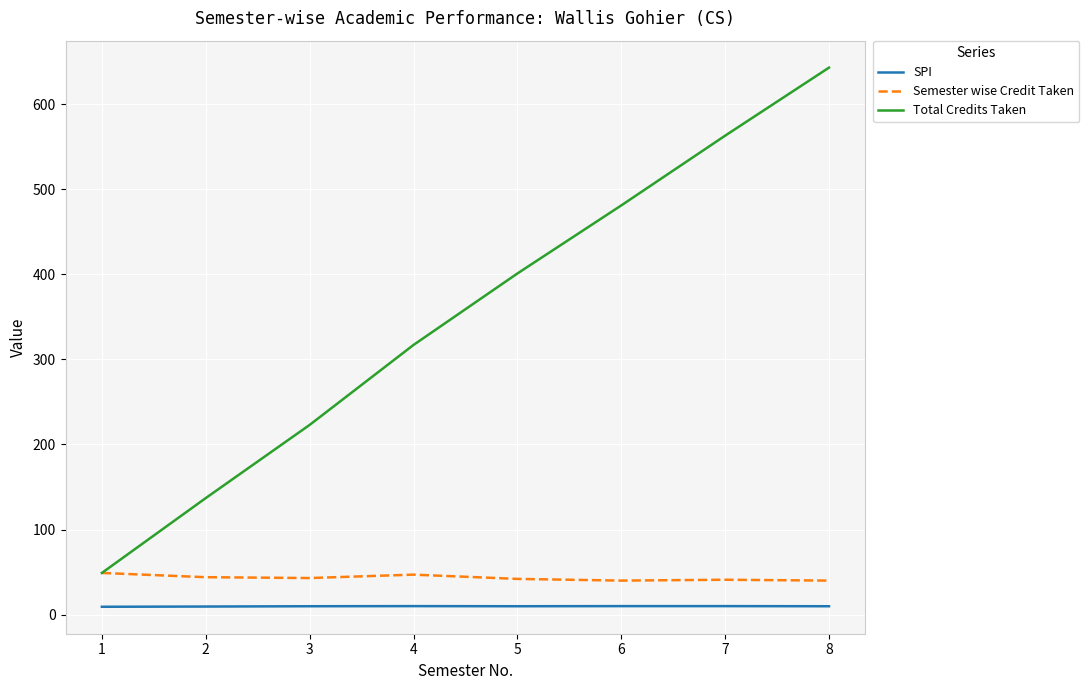

At which category is the sum across all series the highest?

8